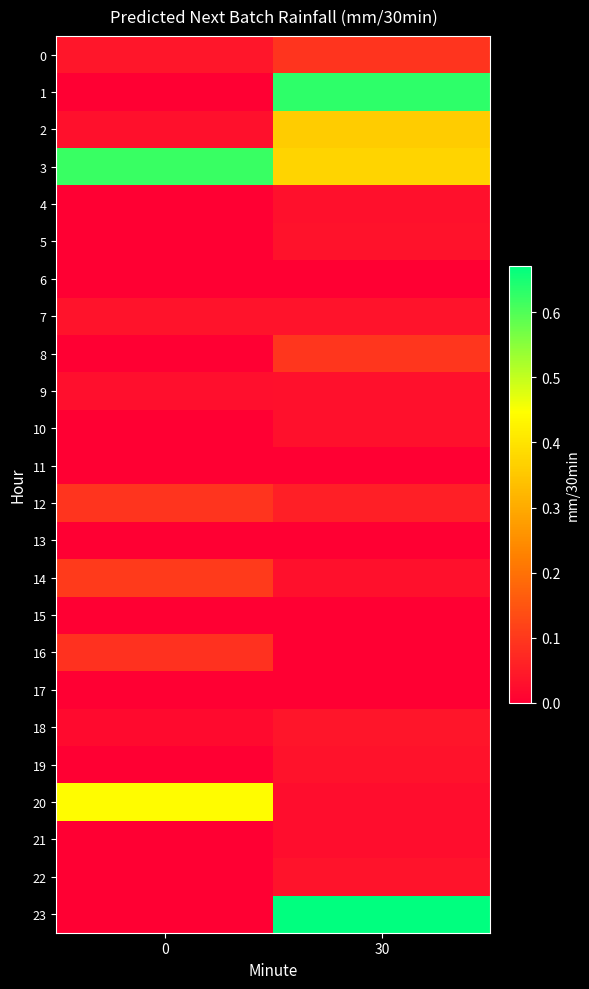

At how many categories does at least one series exceed 0?

2